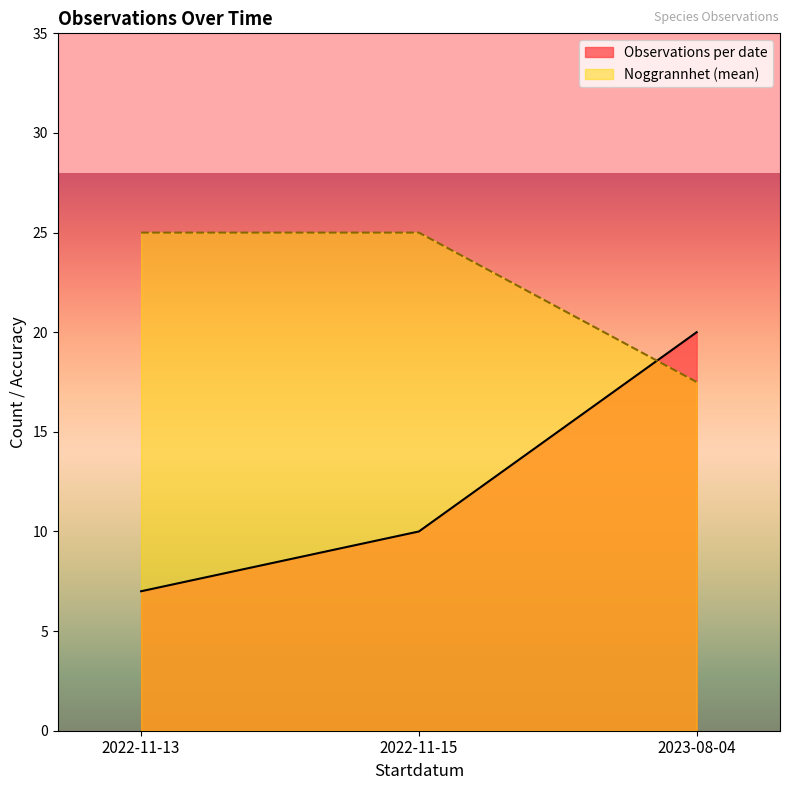

Reading left to right, extract all data points from this chart.

Observations per date: 2022-11-13=7.0	2022-11-15=10.0	2023-08-04=20.0
Noggrannhet (mean): 2022-11-13=25.0	2022-11-15=25.0	2023-08-04=17.5